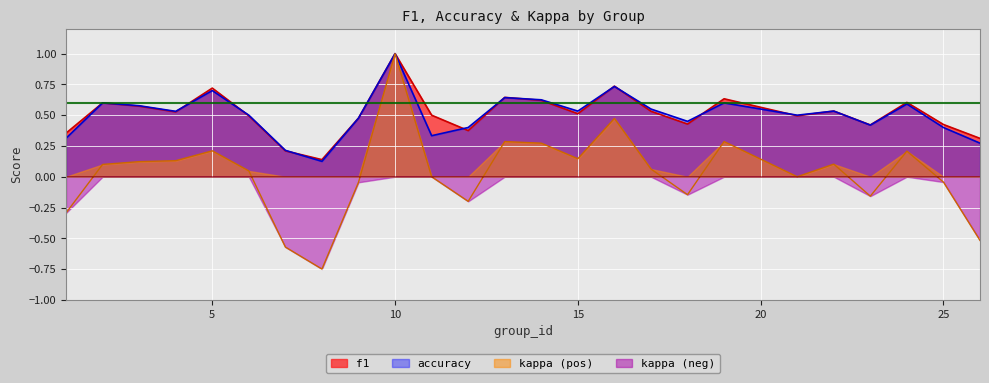

Which has a higher value, 25 or 7?

25